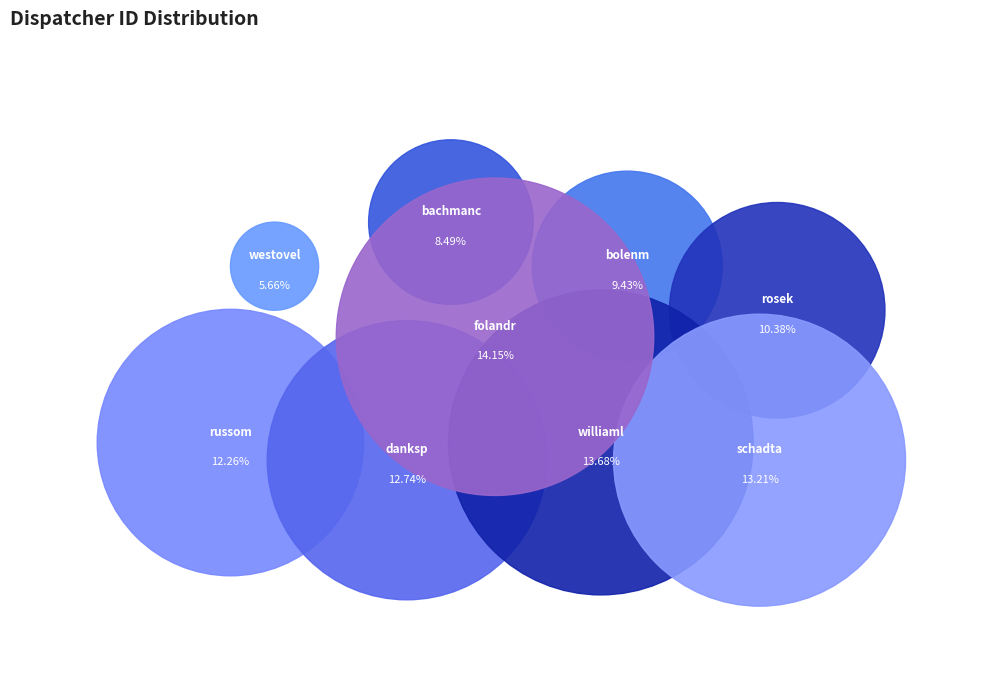

How much of the chart is everything except schadta?

86.8%